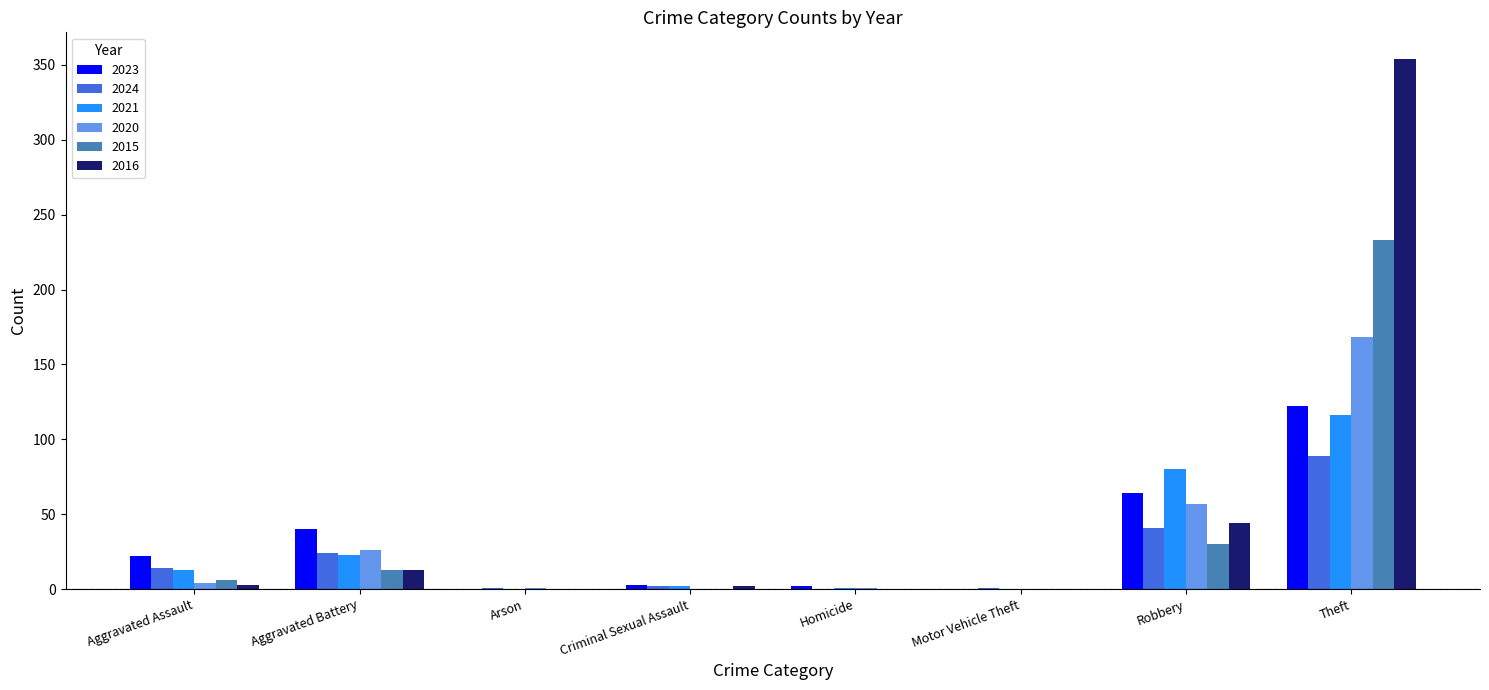

Is the value of 2023 at Aggravated Battery greater than the value of 2015 at Arson?

Yes